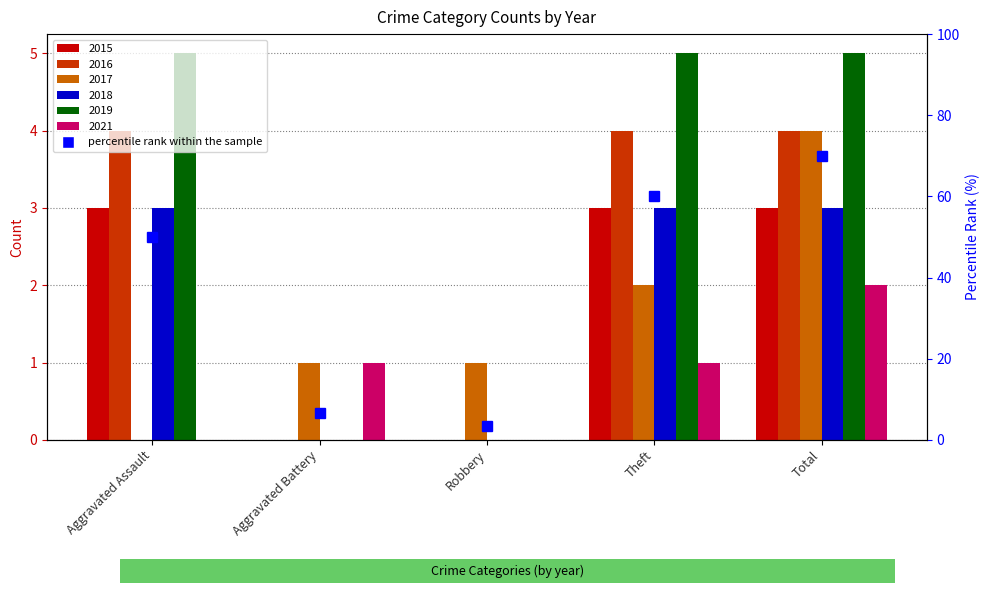

Count the 2016 values in the range 0 to 4.

5